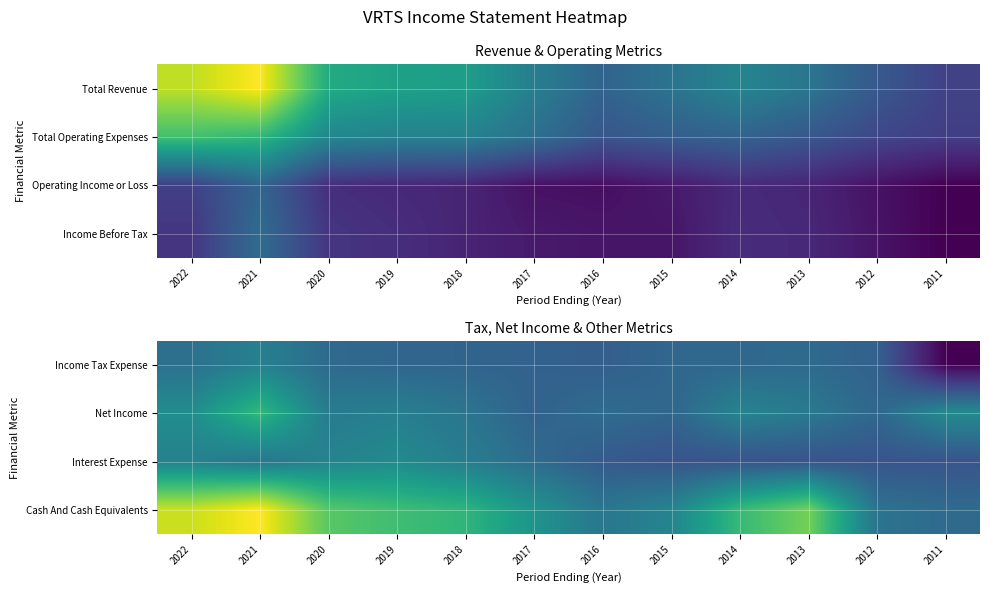

Is it true that Interest Expense equals 800 at 2011?

True